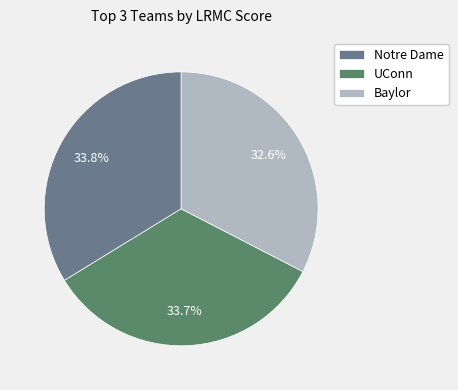

To the nearest percent, what is the average slice percentage?

33%